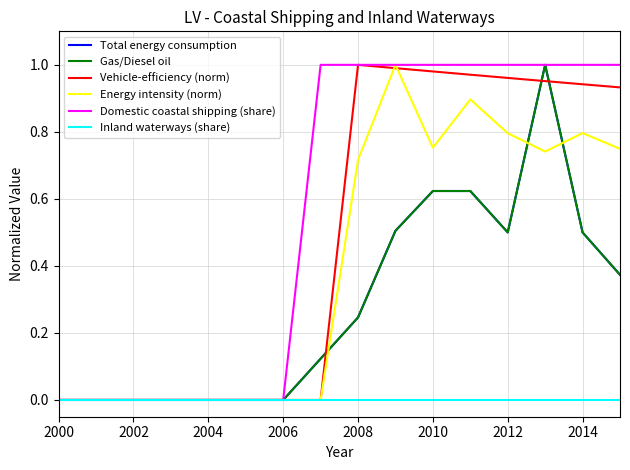

What is the maximum value shown in the chart?

1.0